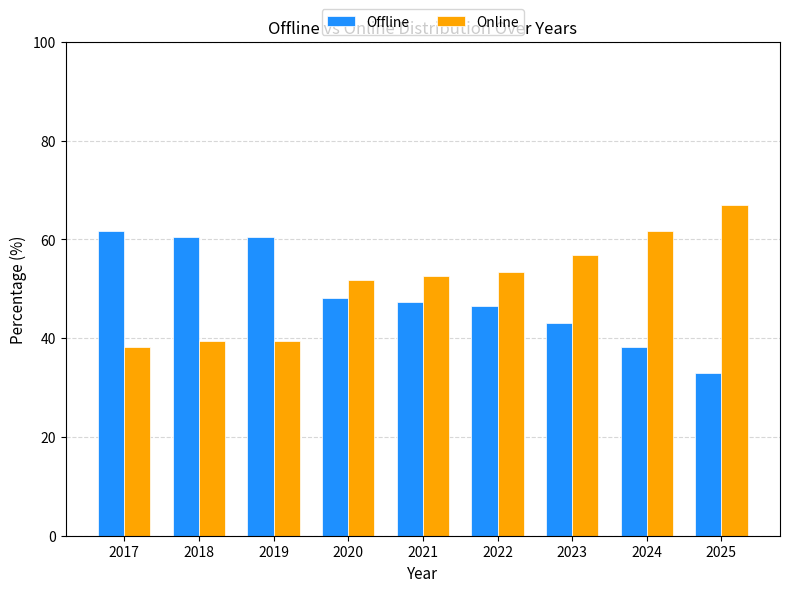

Rank the series by their average value, from highest to lowest.

Online, Offline